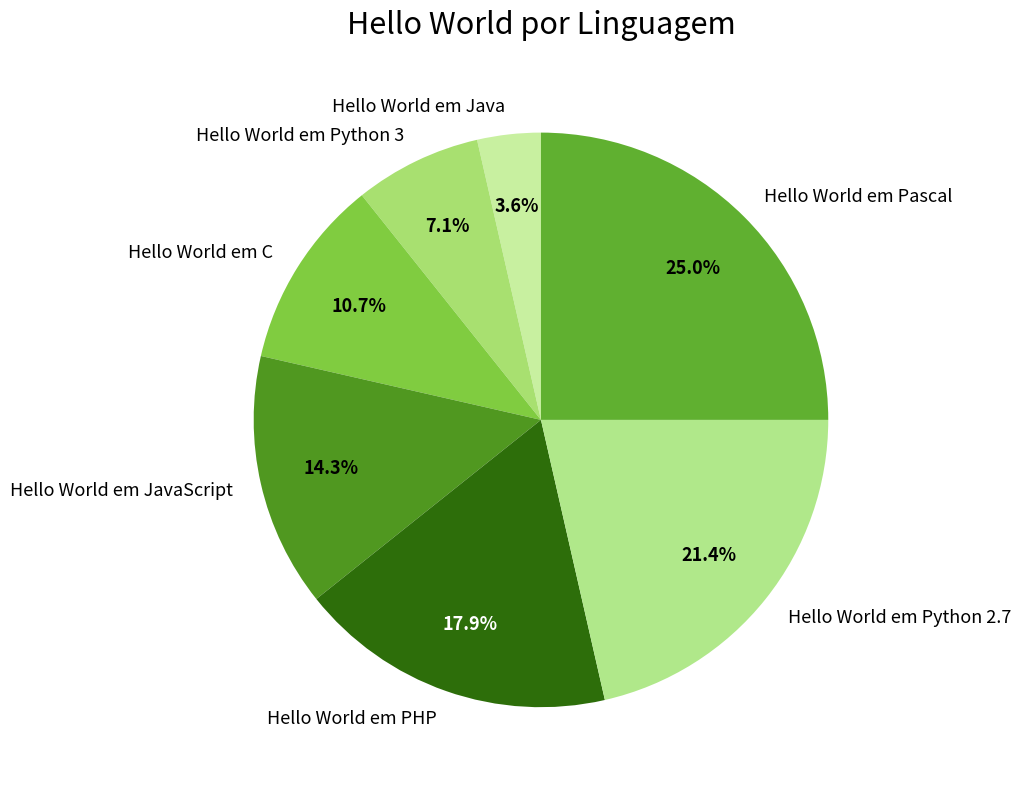

Which slice is the largest?

Hello World em Pascal